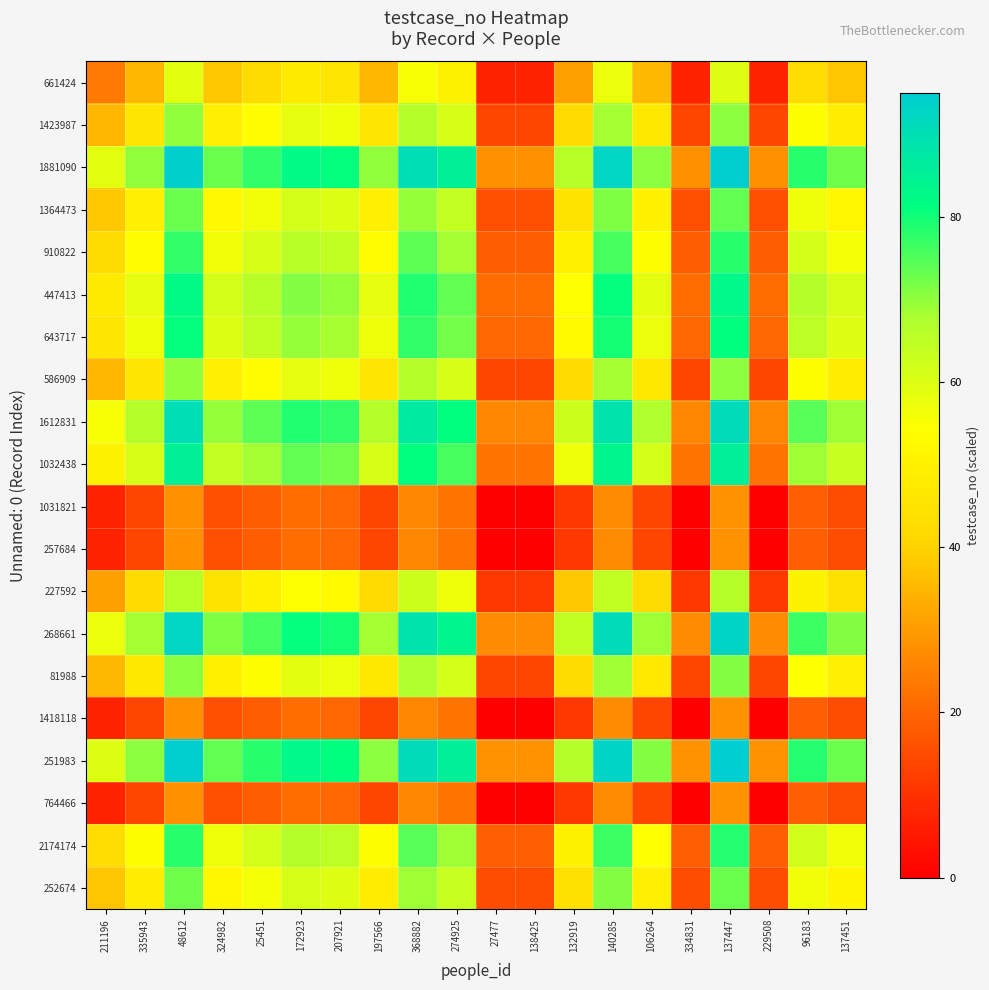

What is the difference between the highest and lowest values at 137447?

66.5